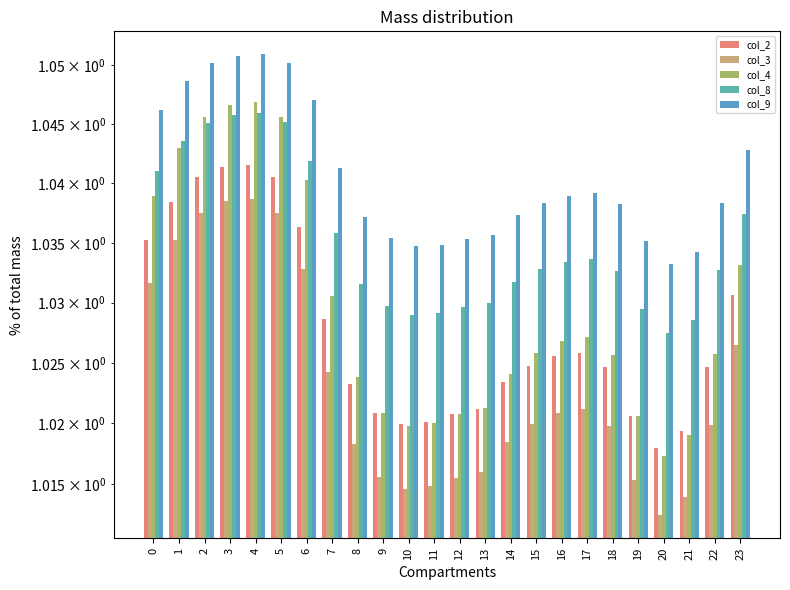

At how many categories does at least one series exceed 1?

24